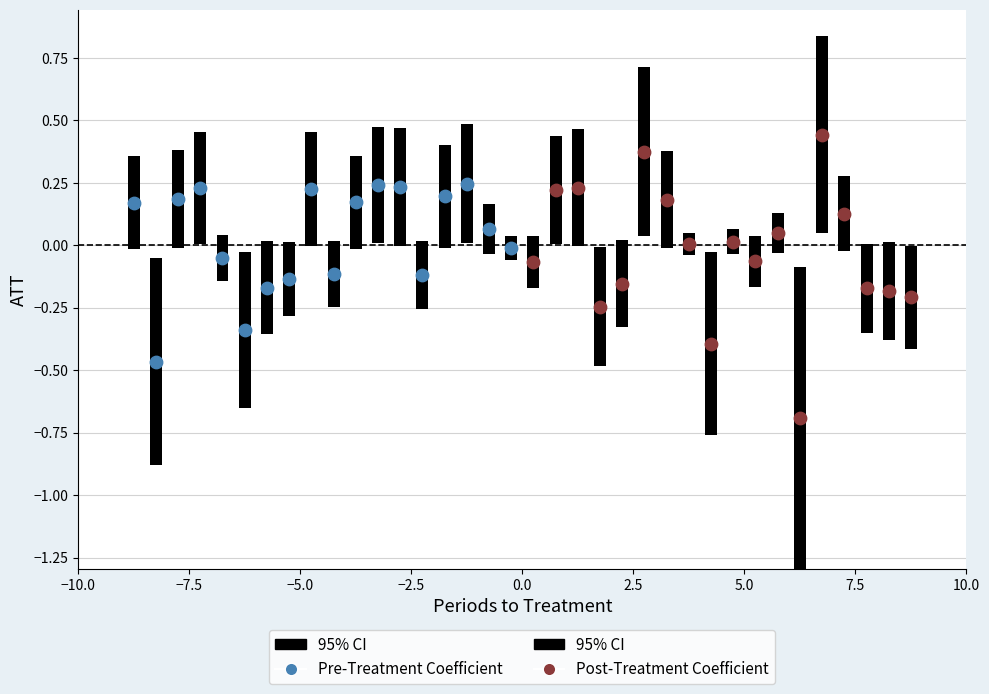

Which series has the largest Y range (max minus min)?

Post-Treatment Coefficient